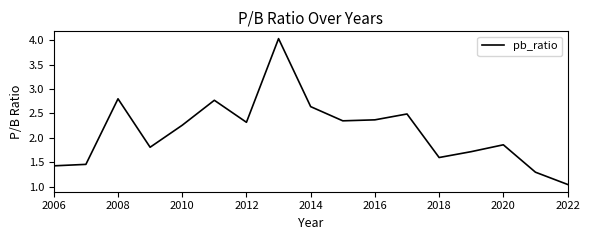

What is the greatest value displayed?

4.0